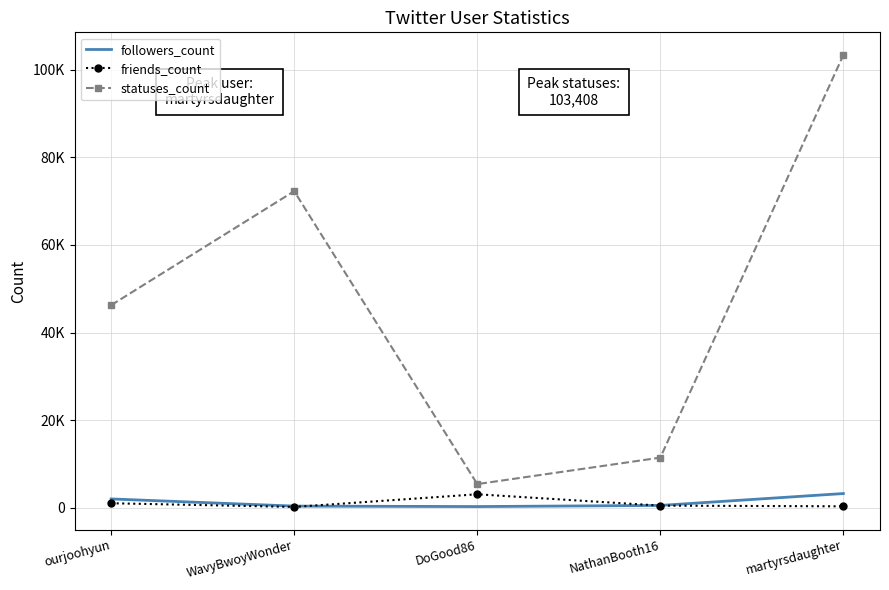

What are all the series names shown in the legend?

followers_count, friends_count, statuses_count